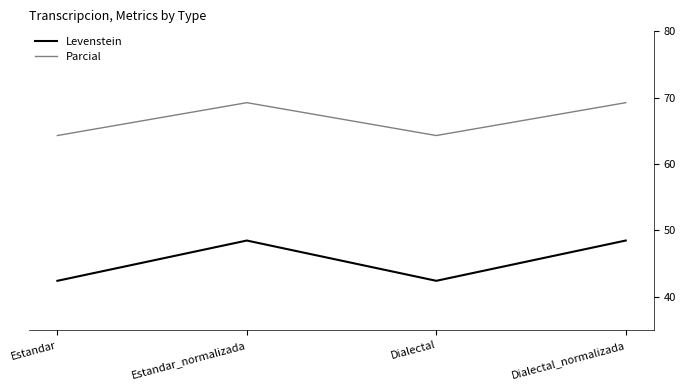

Reading left to right, what are all the values shown in this chart?

Levenstein: Estandar=42.4	Estandar_normalizada=48.5	Dialectal=42.4	Dialectal_normalizada=48.5
Parcial: Estandar=64.3	Estandar_normalizada=69.2	Dialectal=64.3	Dialectal_normalizada=69.2